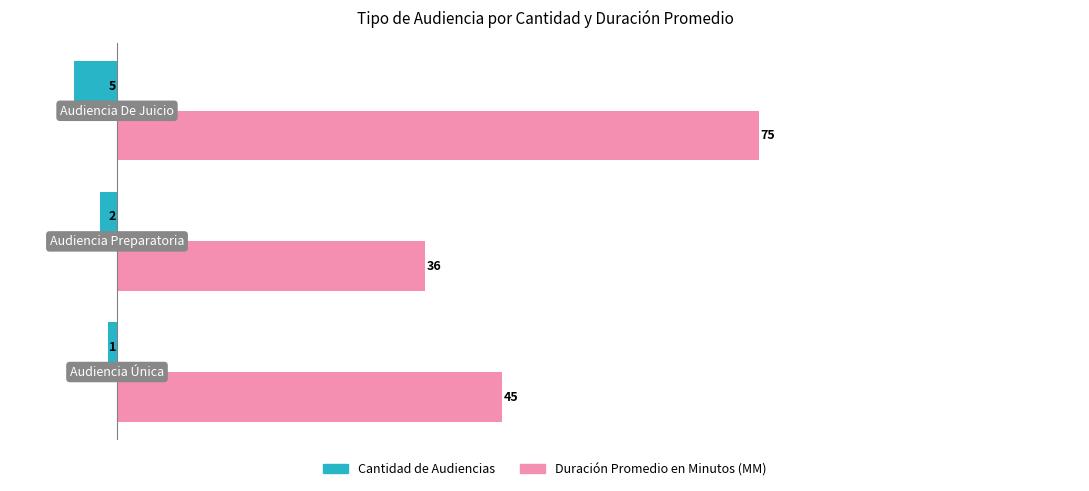

What is the average value of the Duración Promedio en Minutos (MM) series?

52